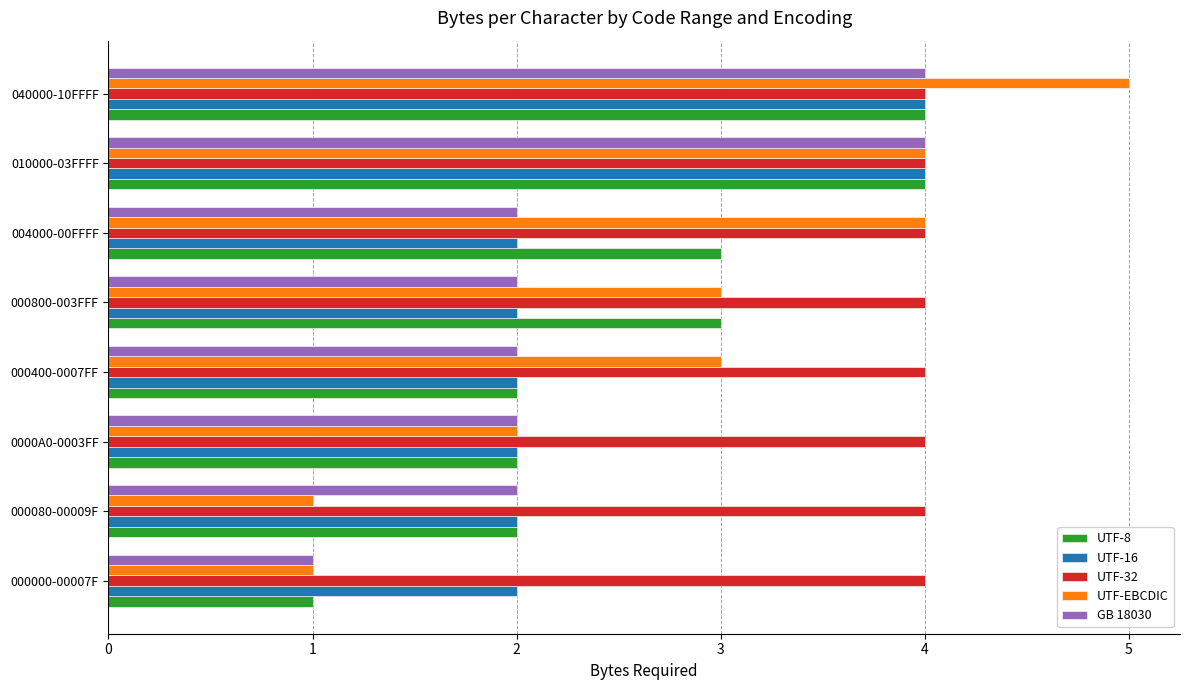

How many distinct data groups are displayed?

5